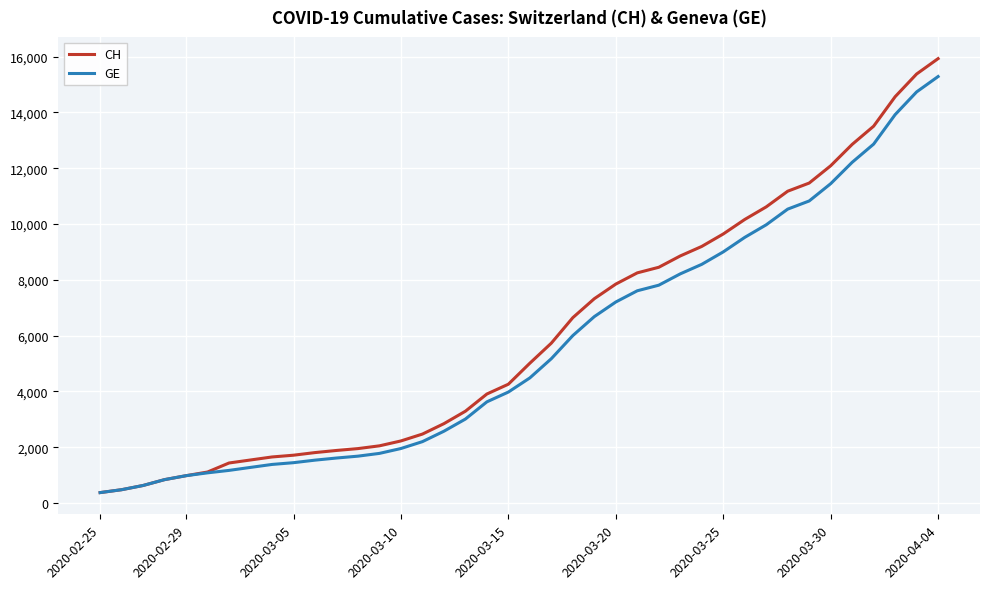

Which series has the widest spread of values?

CH